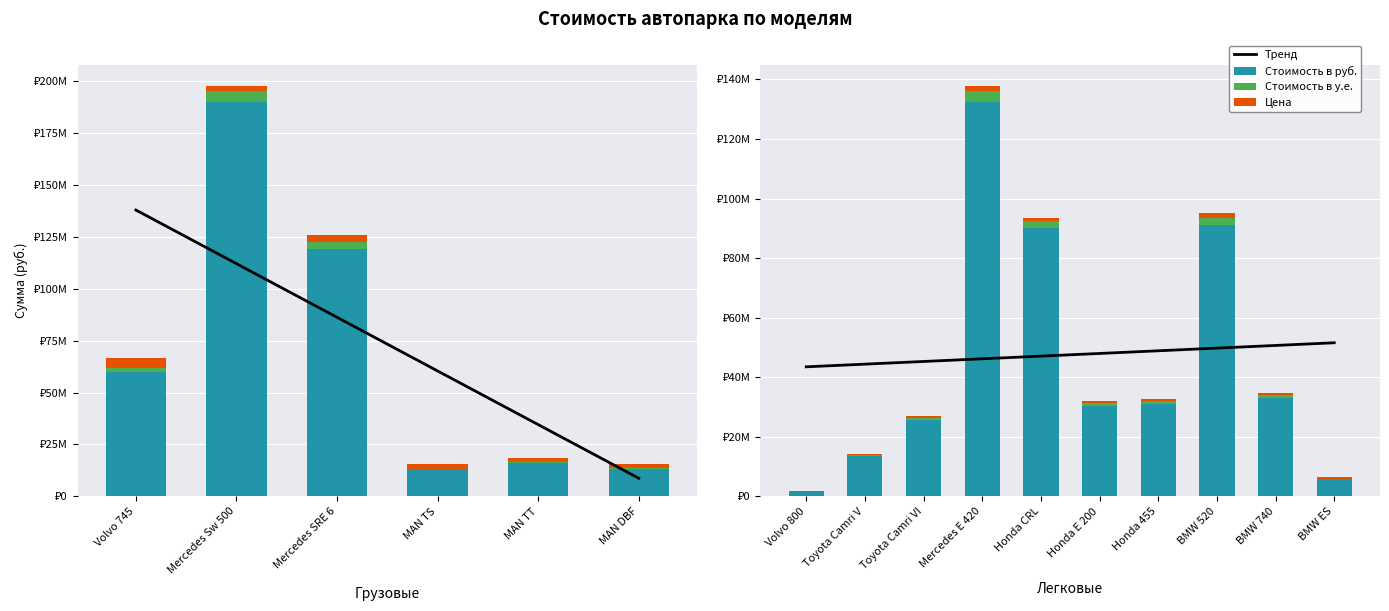

What are all the series names shown in the legend?

Тренд, Стоимость в руб., Стоимость в у.е., Цена